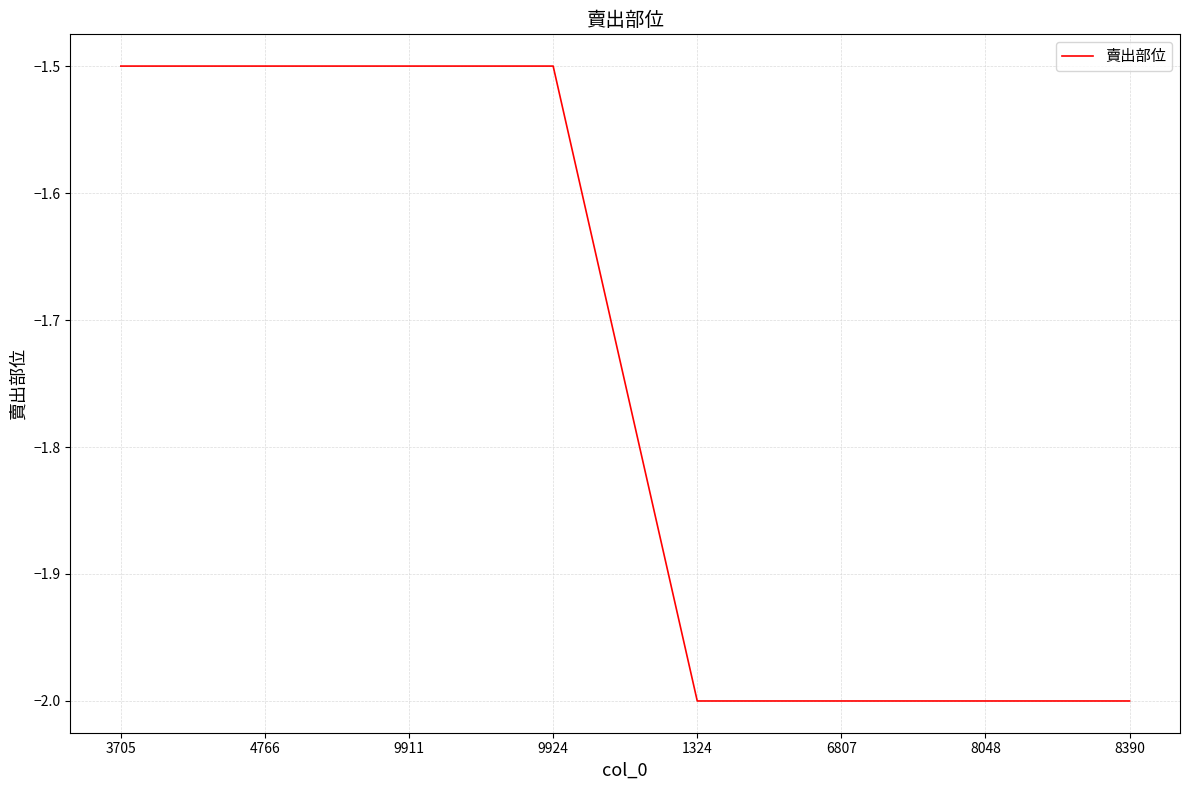

What is the difference between the maximum and minimum values?

0.5